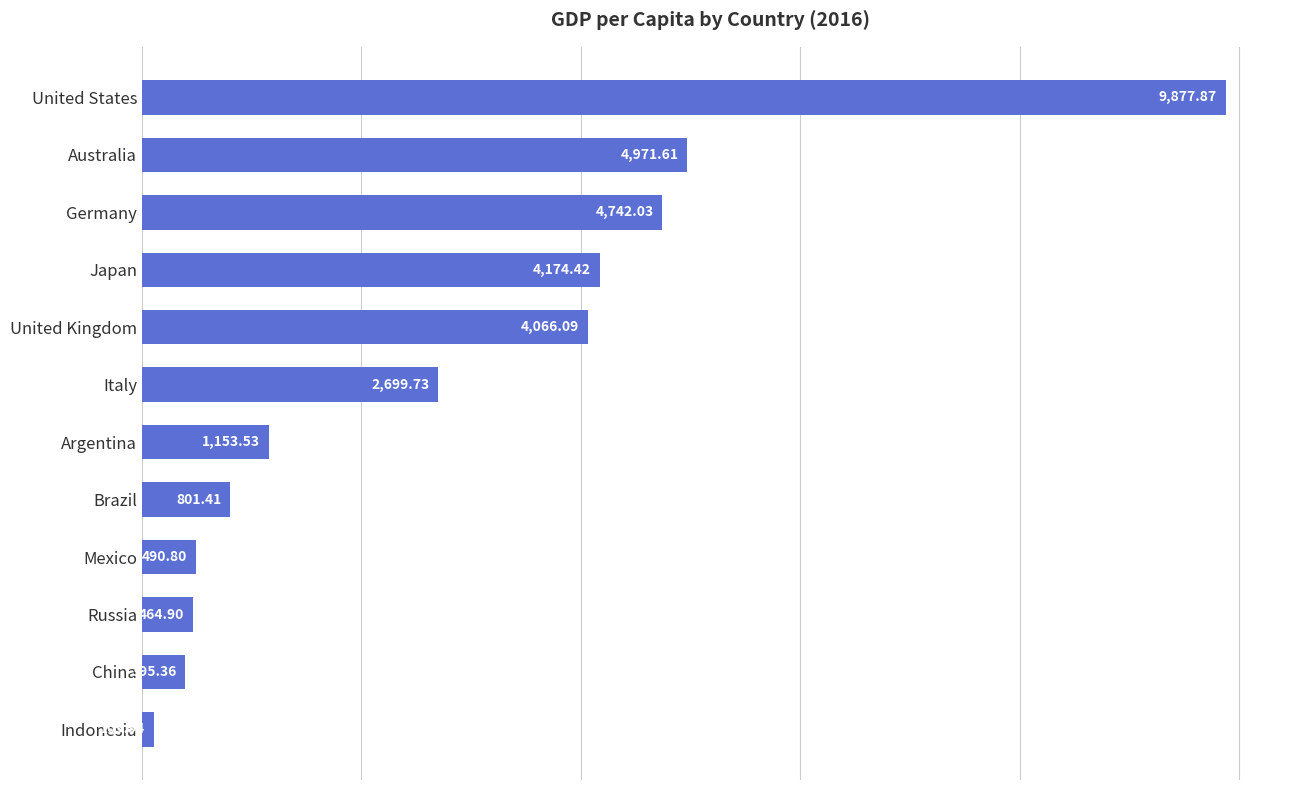

The value at Japan is 4174.4. True or false?

True